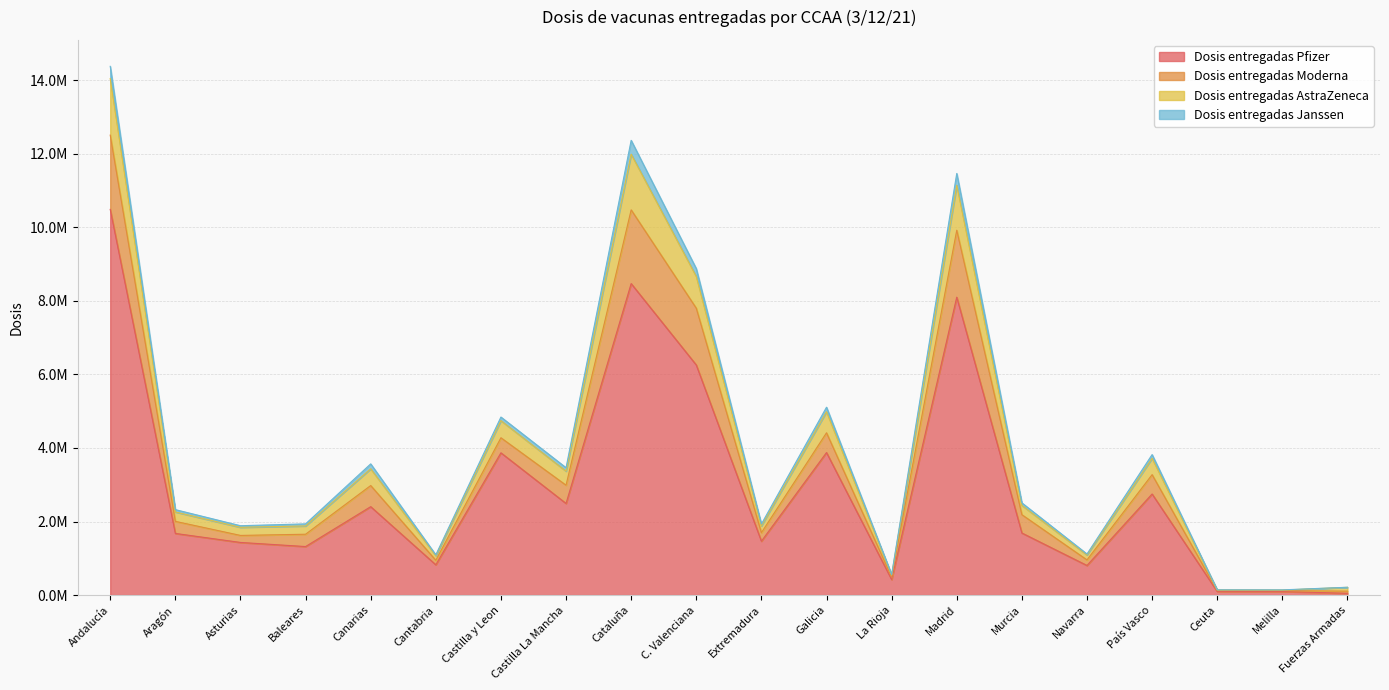

At which label does Dosis entregadas Moderna reach its peak?

Andalucía